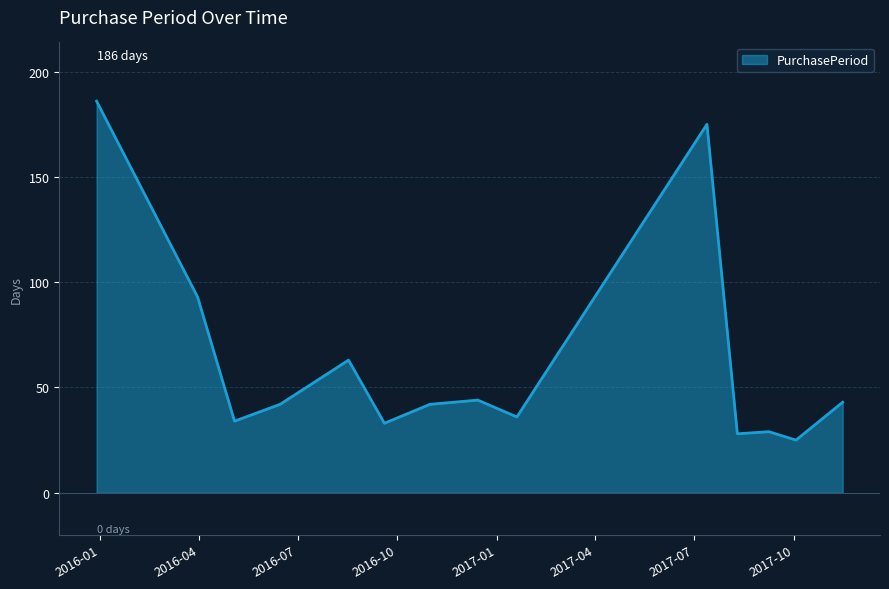

What is the maximum value shown in the chart?

186